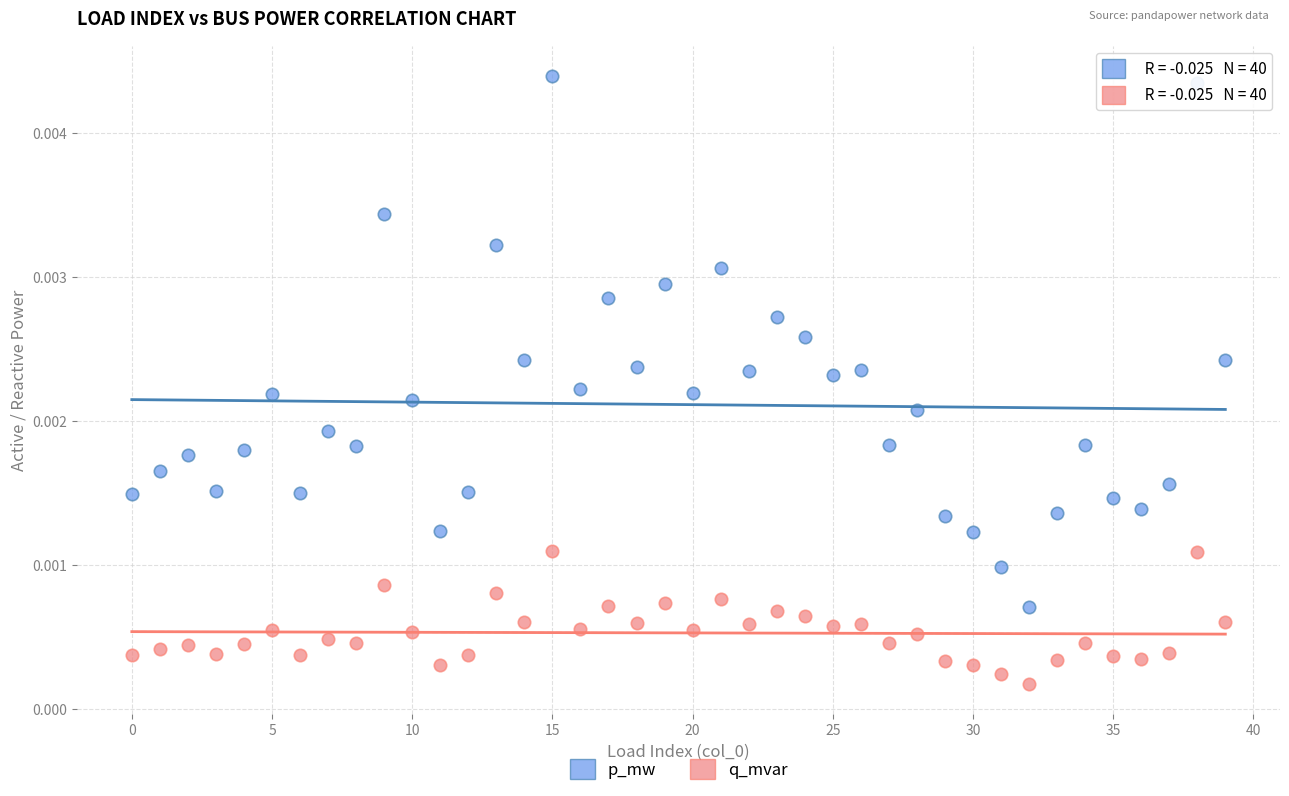

Which series has the largest Y range (max minus min)?

p_mw